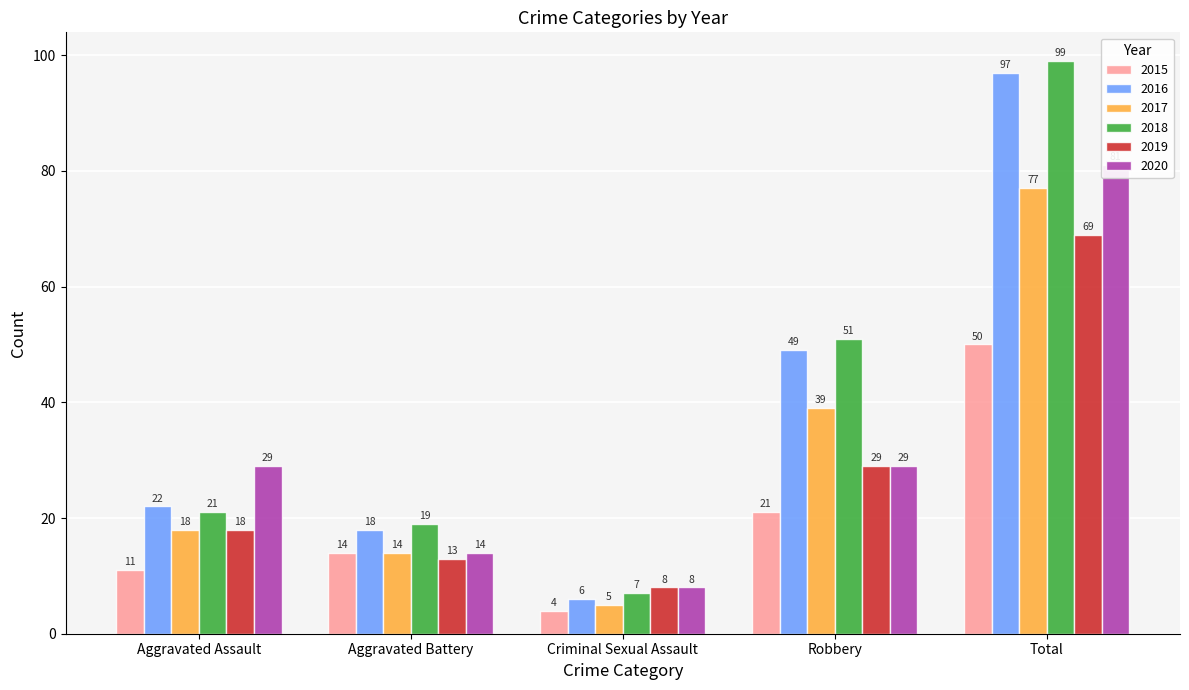

How many bars are there in each group?

6